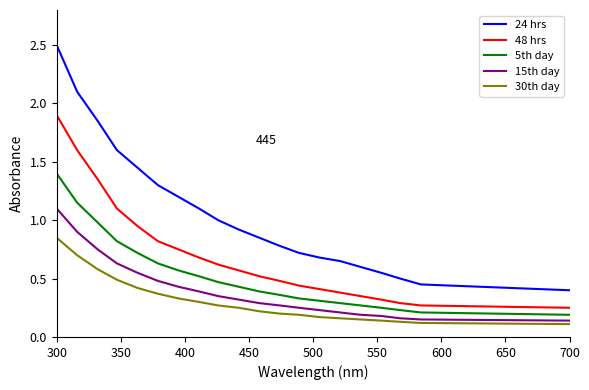

What is the greatest value displayed?

2.5